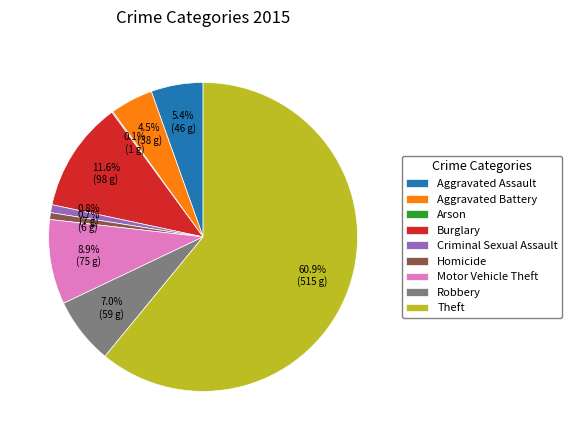

Which slice is the largest?

Theft